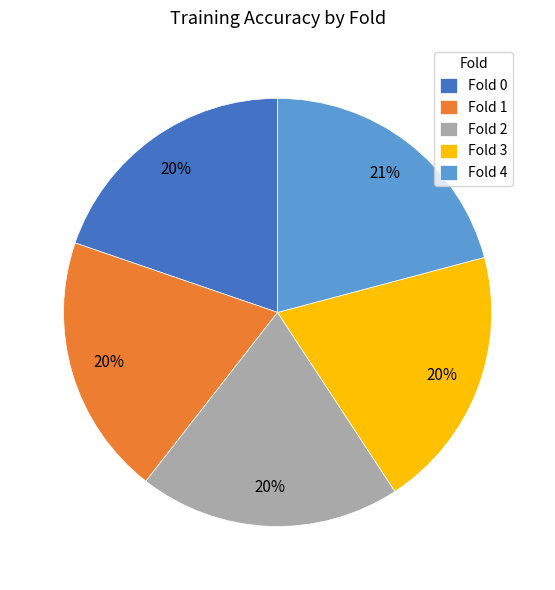

Combined, do Fold 2 and Fold 0 account for over 50%?

No